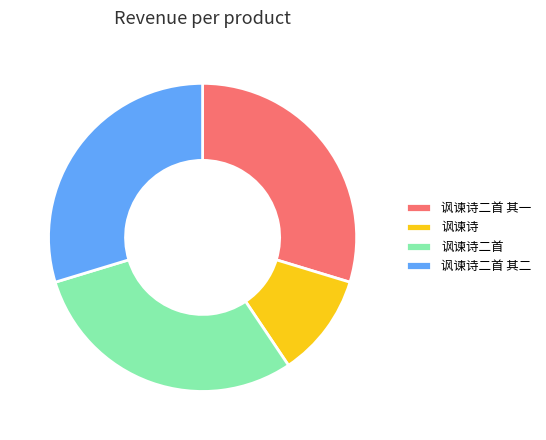

Is the sum of 讽谏诗二首 其二 and 讽谏诗二首 其一 greater than half?

Yes